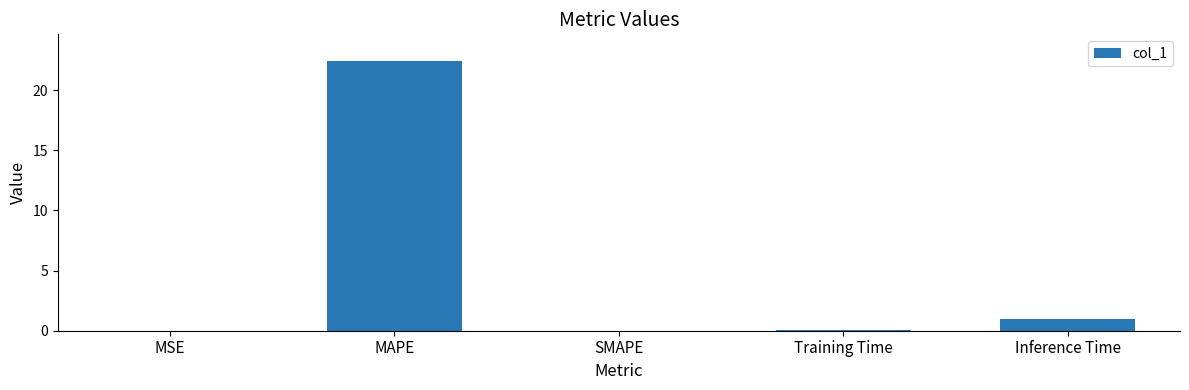

Is it true that the value at MAPE is 22.4?

True